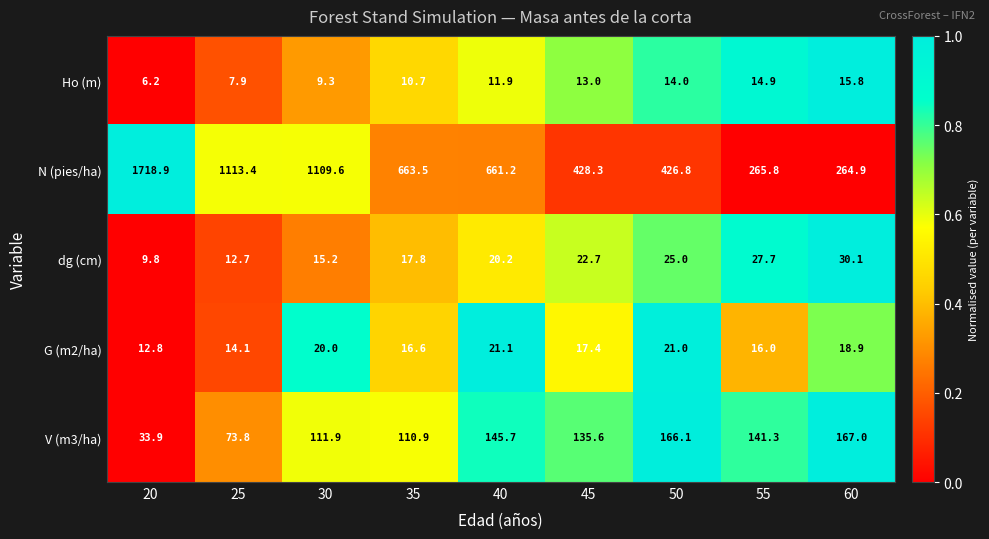

How many data points does each series have?

9